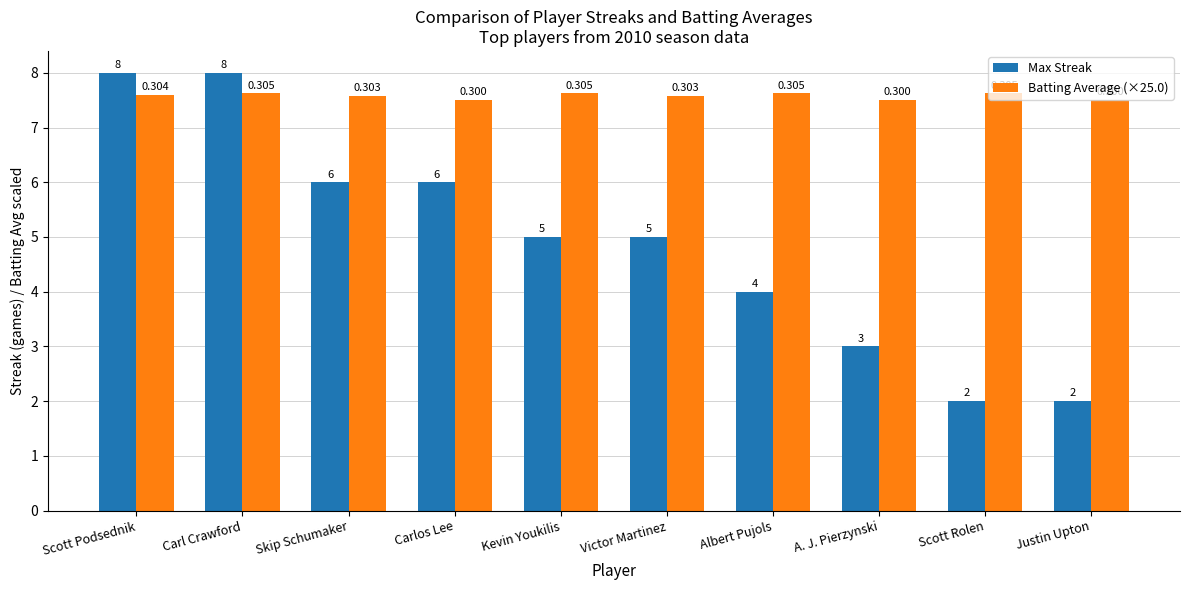

Which series has the largest range (max minus min)?

Max Streak